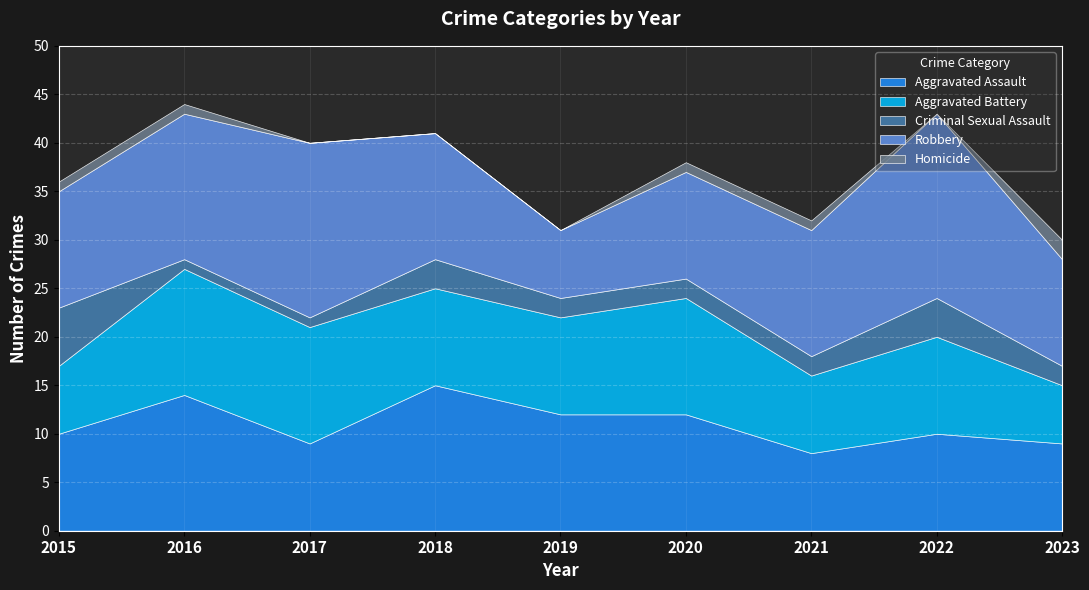

Between 2016 and 2023, which is larger?

2016